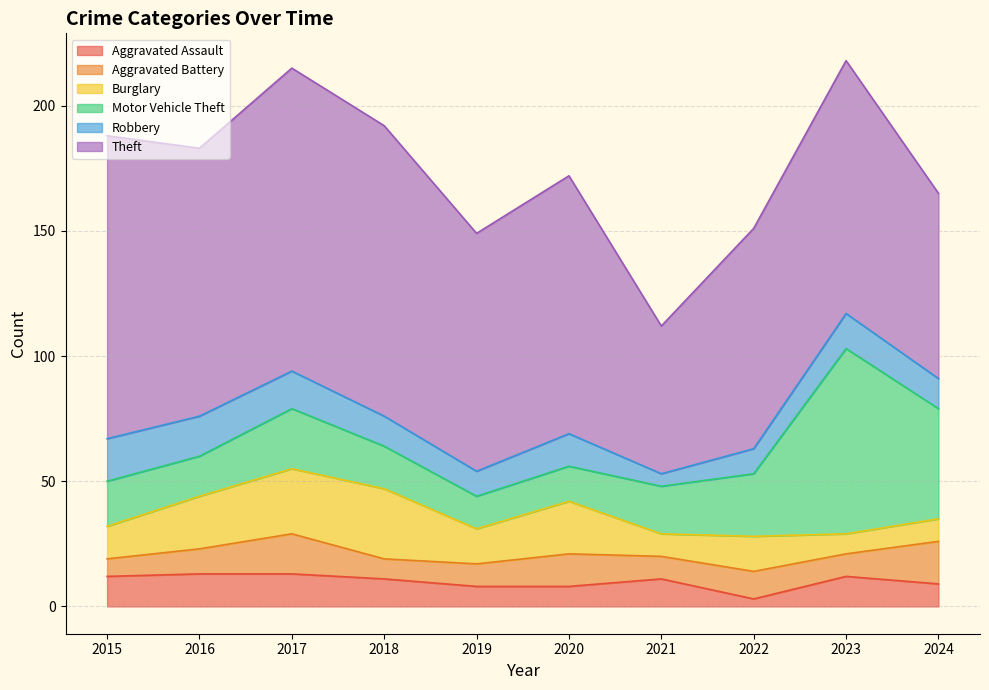

What is the lowest value of the Robbery series?

5